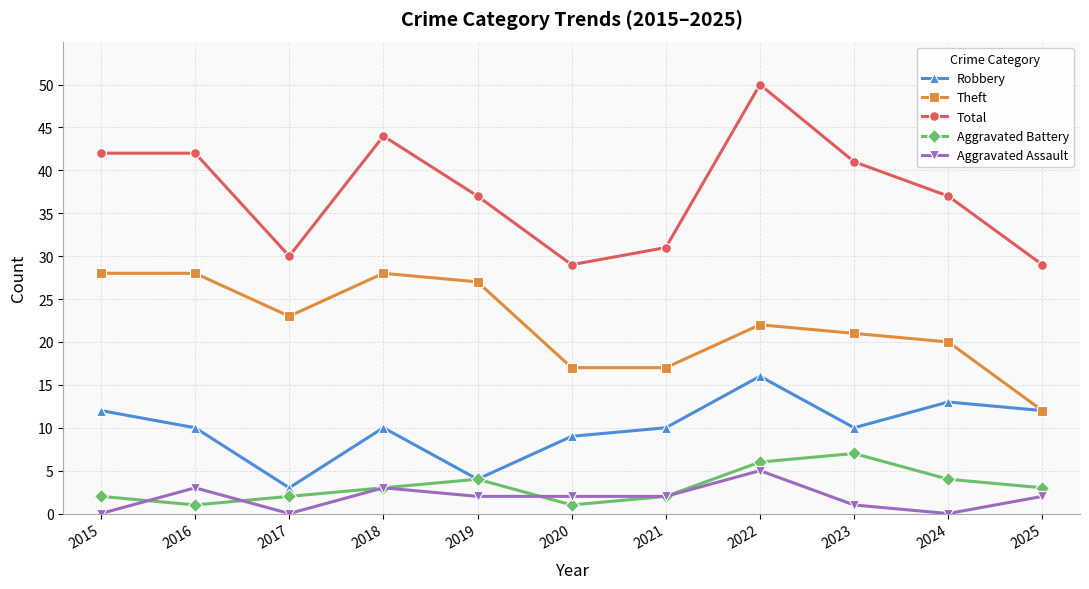

How many interior local valleys does the Total series have?

2